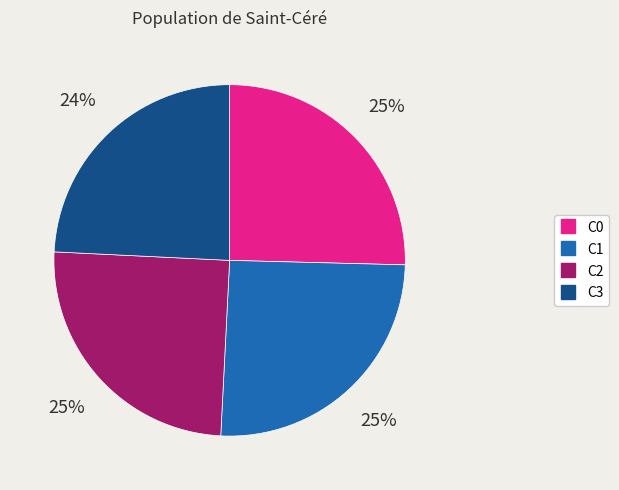

What percentage is the C0 slice, to the nearest percent?

25%